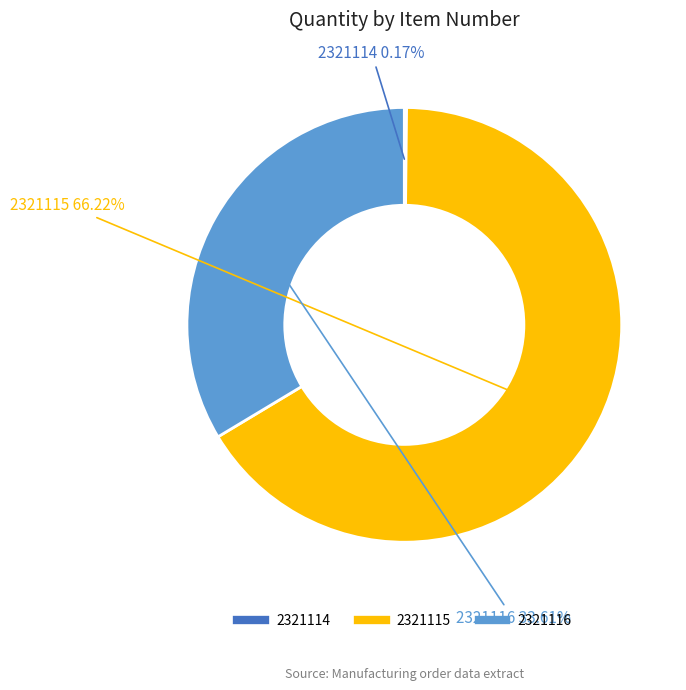

What is the total percentage of 2321115 and 2321116?

99.8%